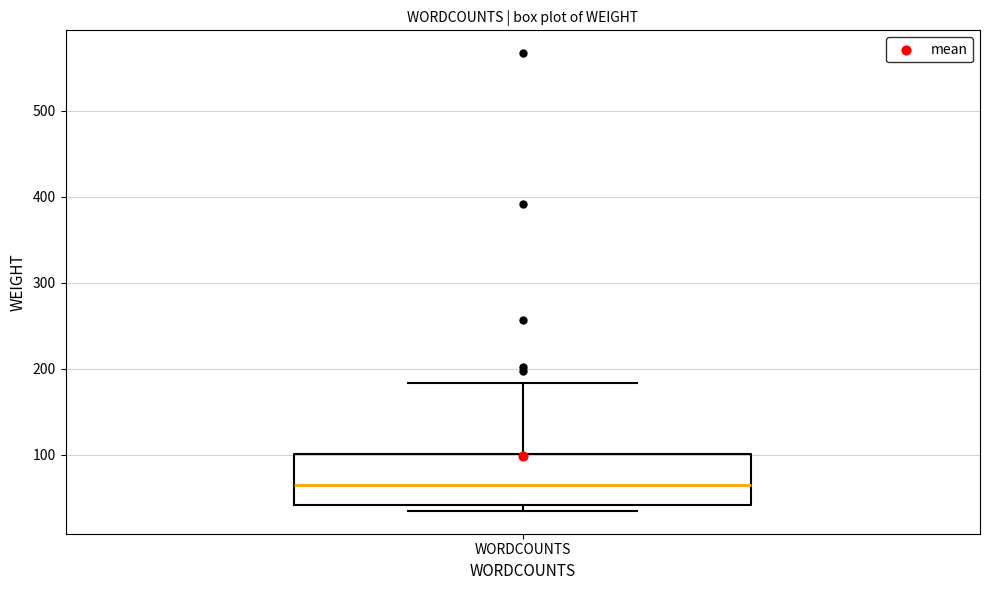

Read this box plot against the y-axis: the position of the median line, the range covered by the box, and the ends of both whiskers. The values are not printed on the chart, so give them approximately, as read against the axis.

median 60, box 40 to 100, whiskers 40 (just below the box's lower edge) to 180